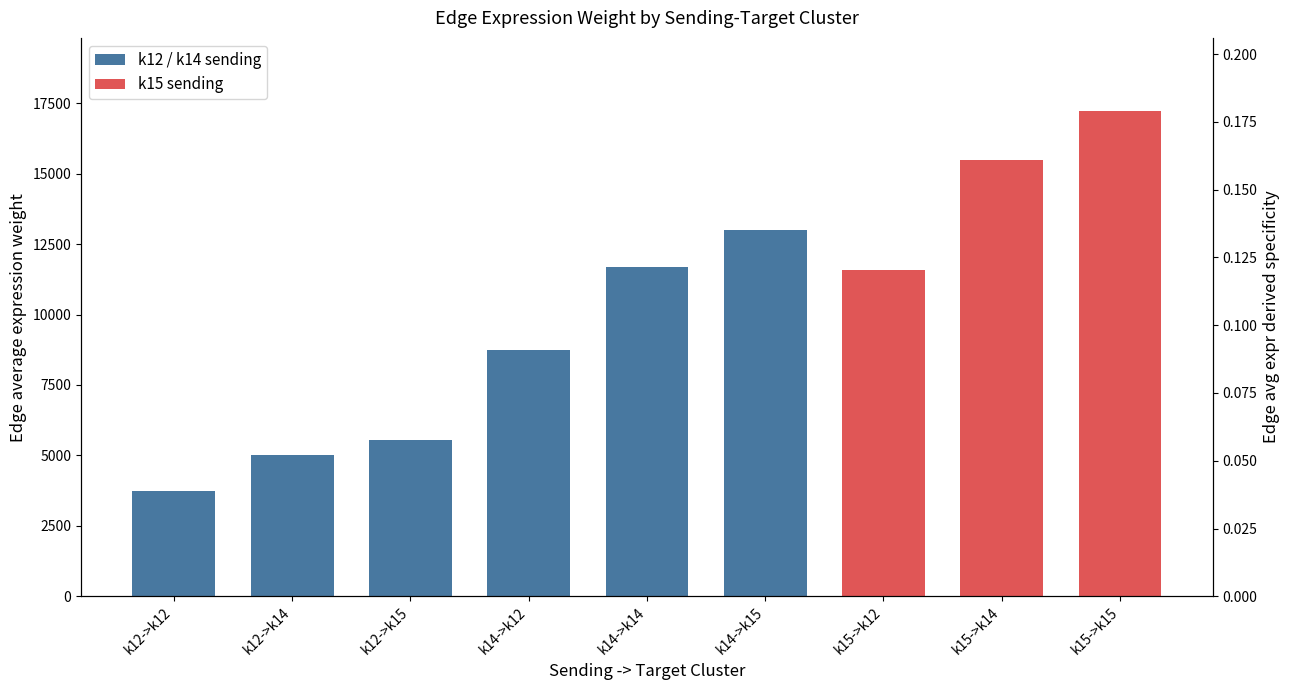

How many data points does each series have?

9